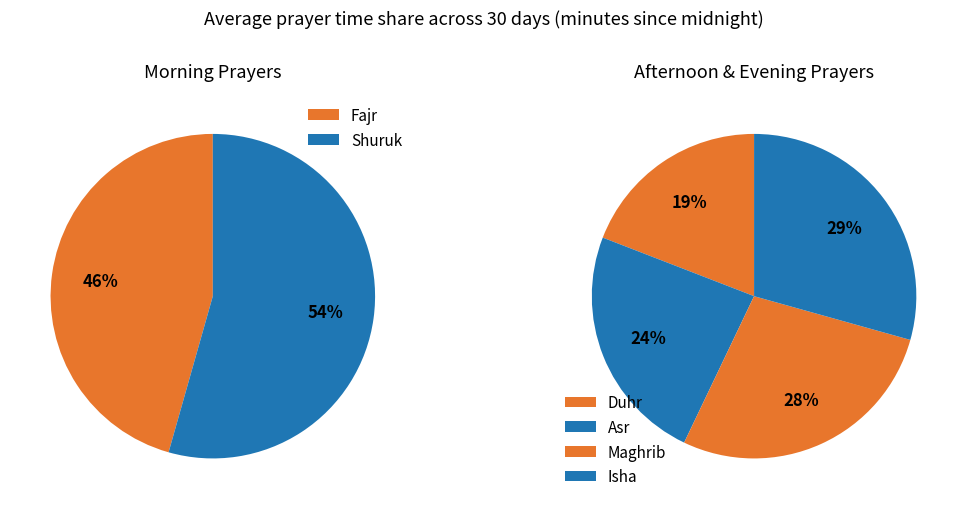

How many slices are in this pie chart?

6